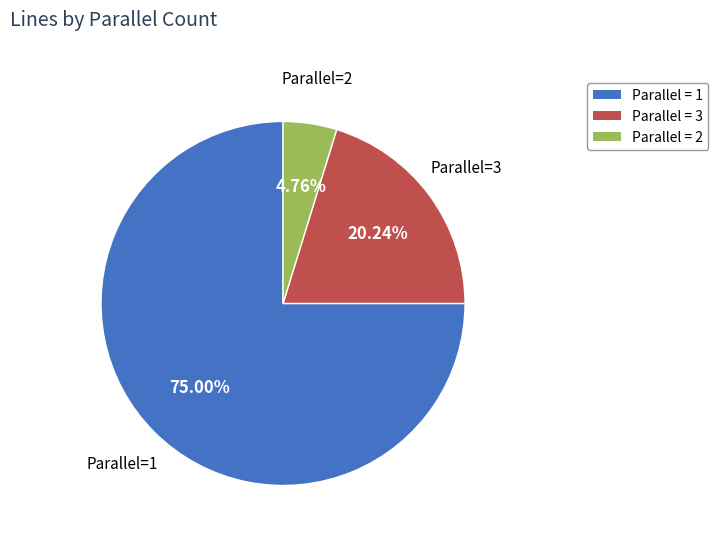

Does any single category account for the majority?

Yes